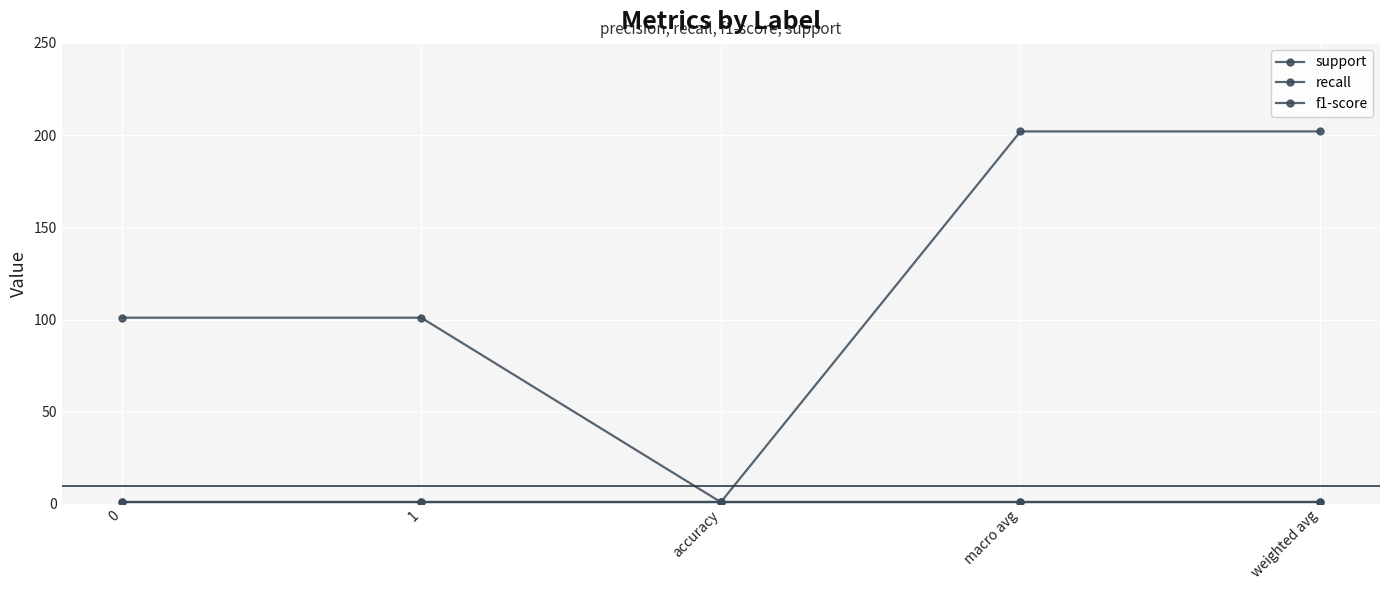

How many interior local valleys does the support series have?

1